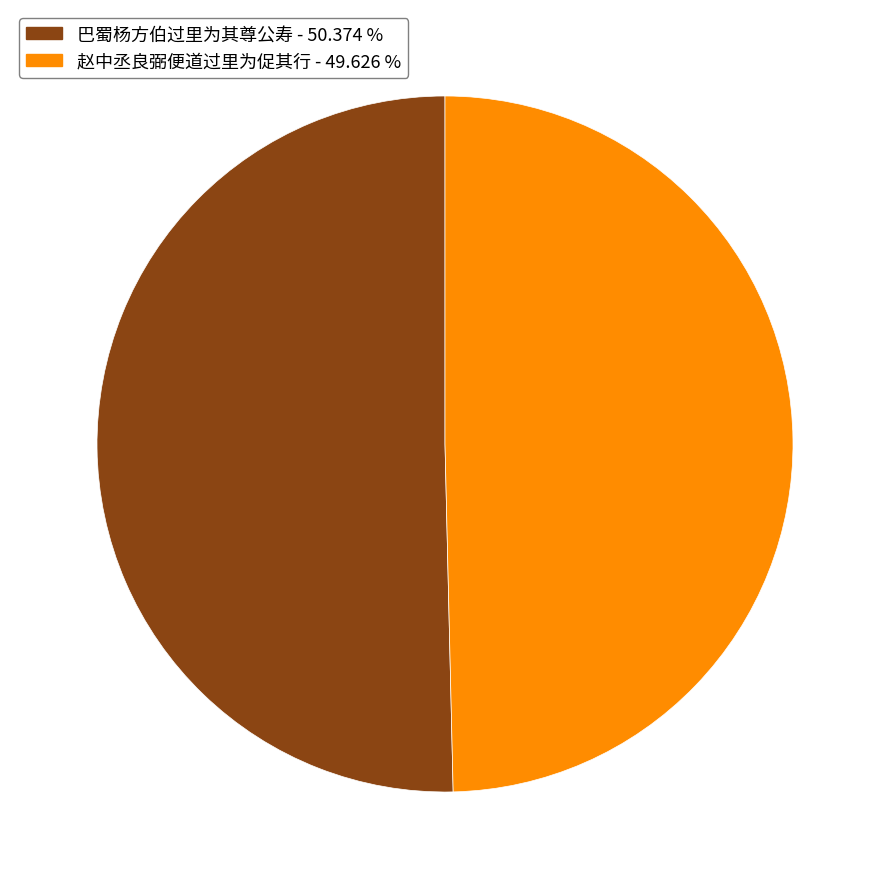

True or false: 赵中丞良弼便道过里为促其行 accounts for 50% of the total.

True